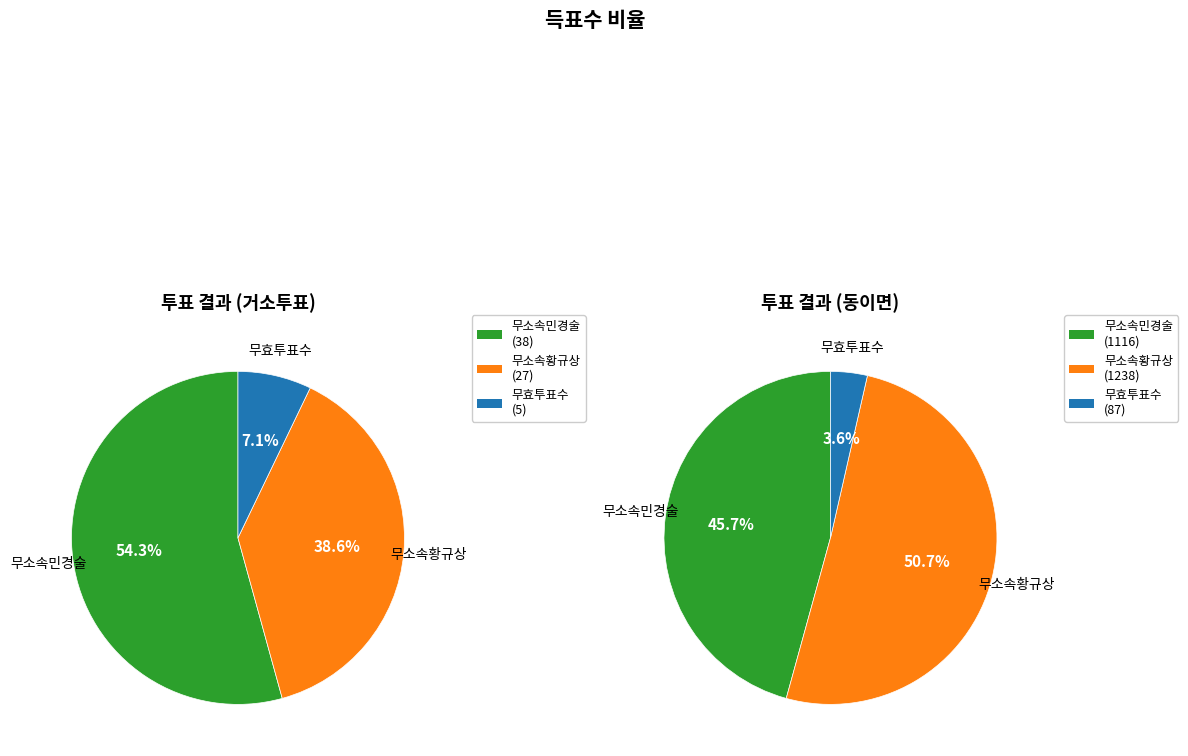

Rank the categories by 무소속황규상 value from lowest to highest.

거소투표, 동이면